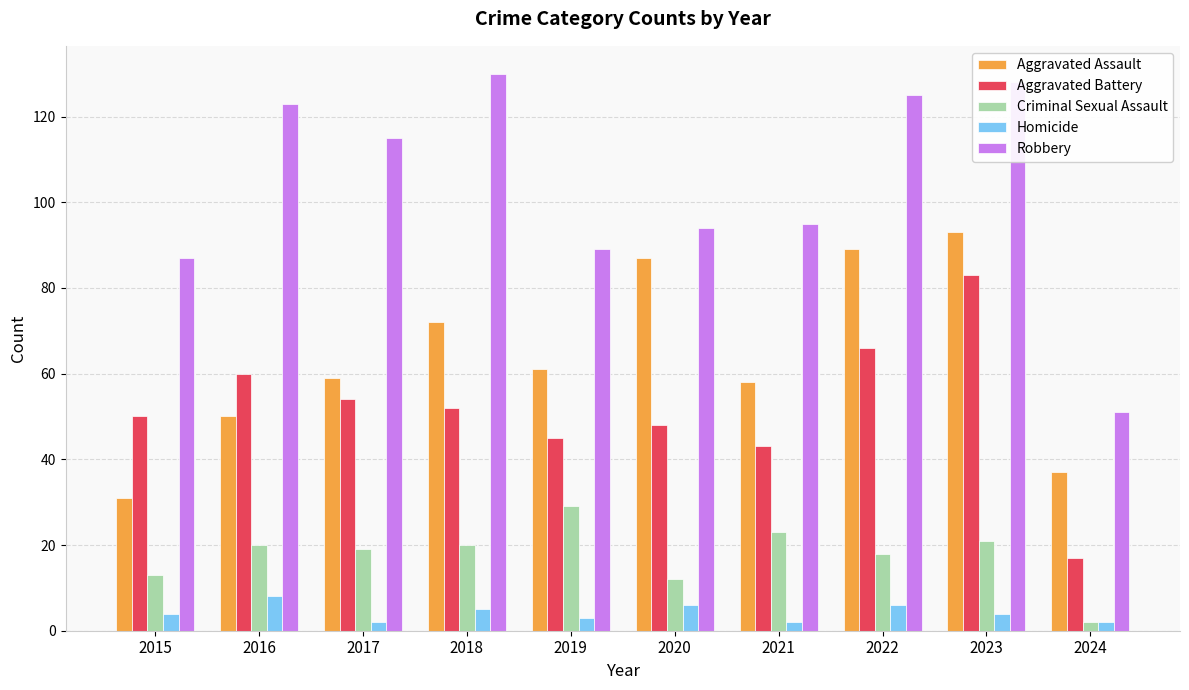

Count the number of data series in this chart.

5